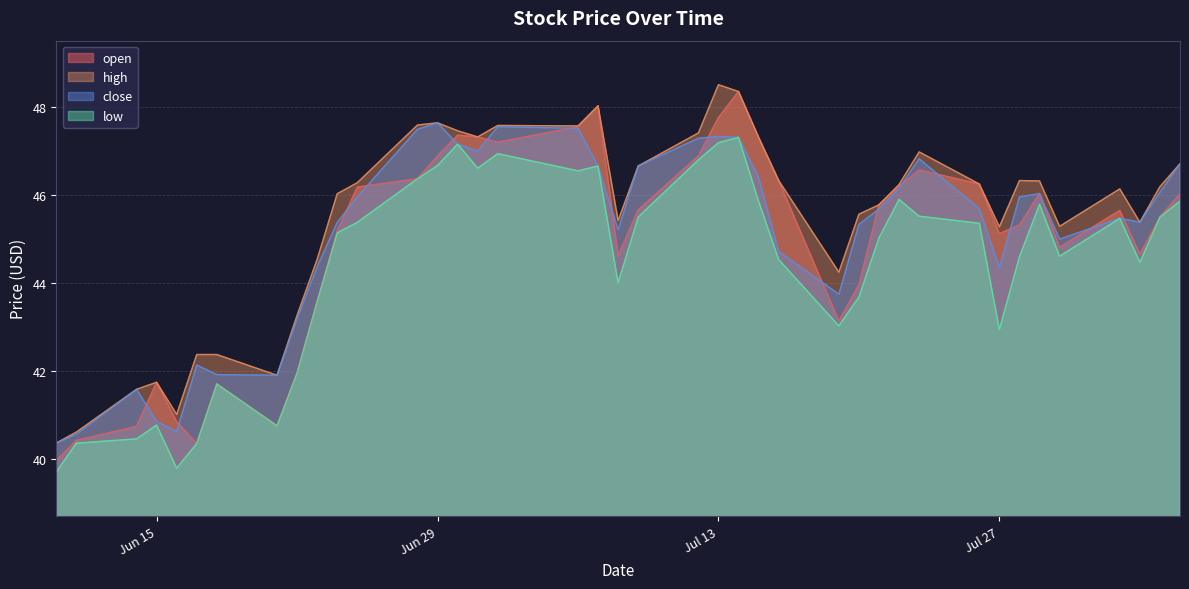

At which category does the chart reach its peak across all series?

Jul 13